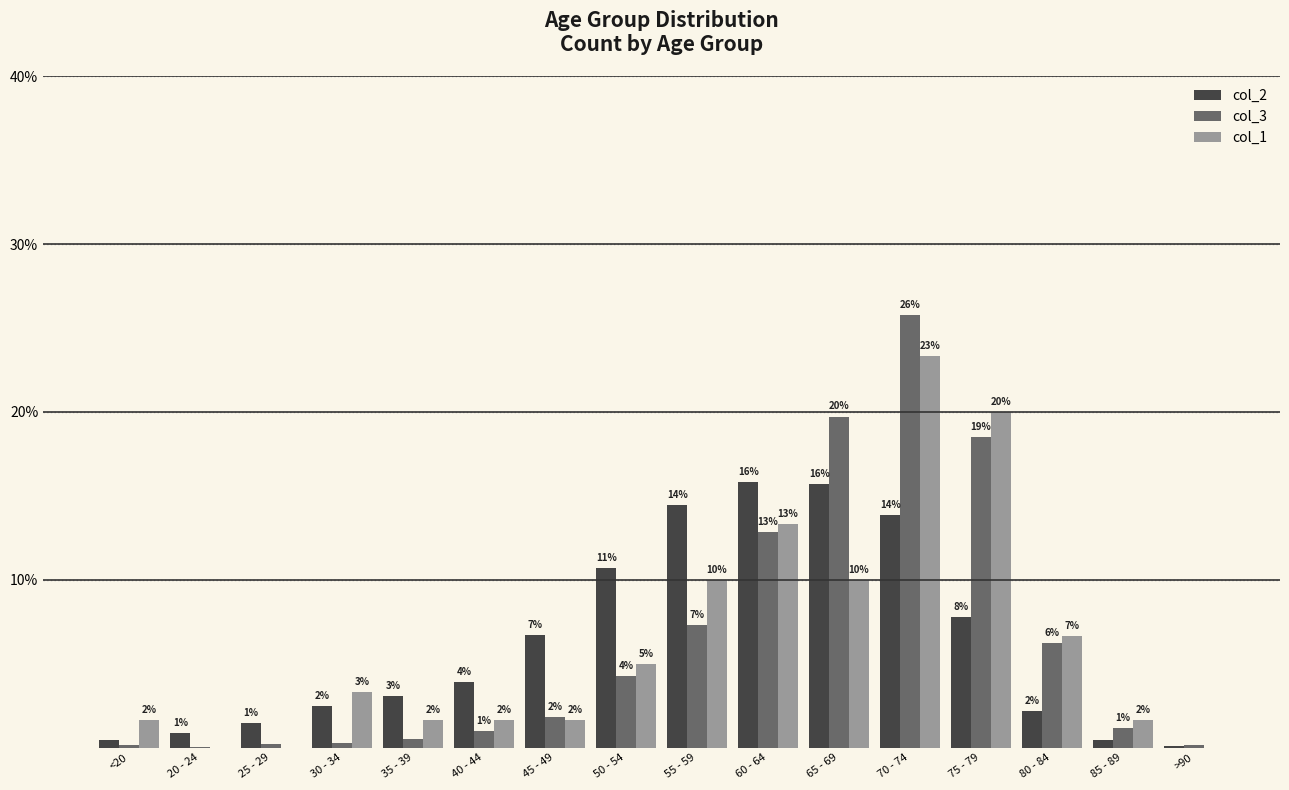

What are all the series names shown in the legend?

col_2, col_3, col_1